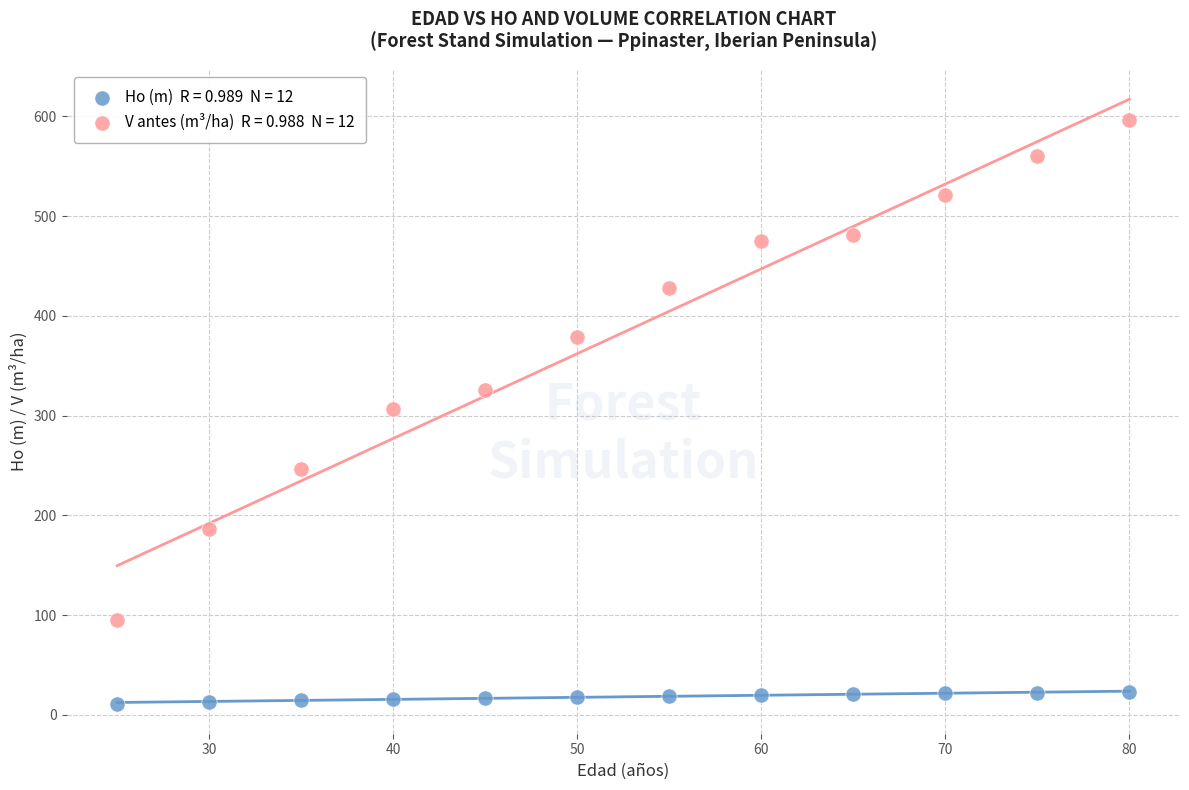

Across all data points, what is the range of X values (max minus min)?

55.0